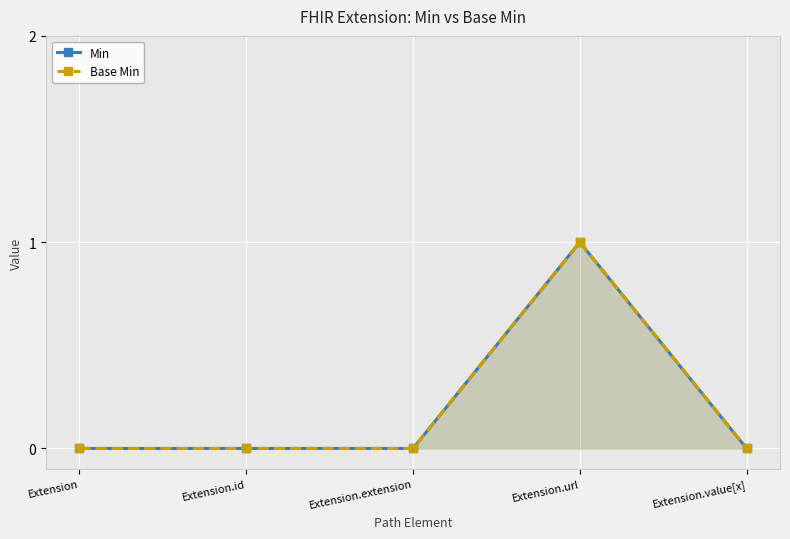

Reading left to right, extract all data points from this chart.

Min: 0	0	0	1	0
Base Min: 0	0	0	1	0